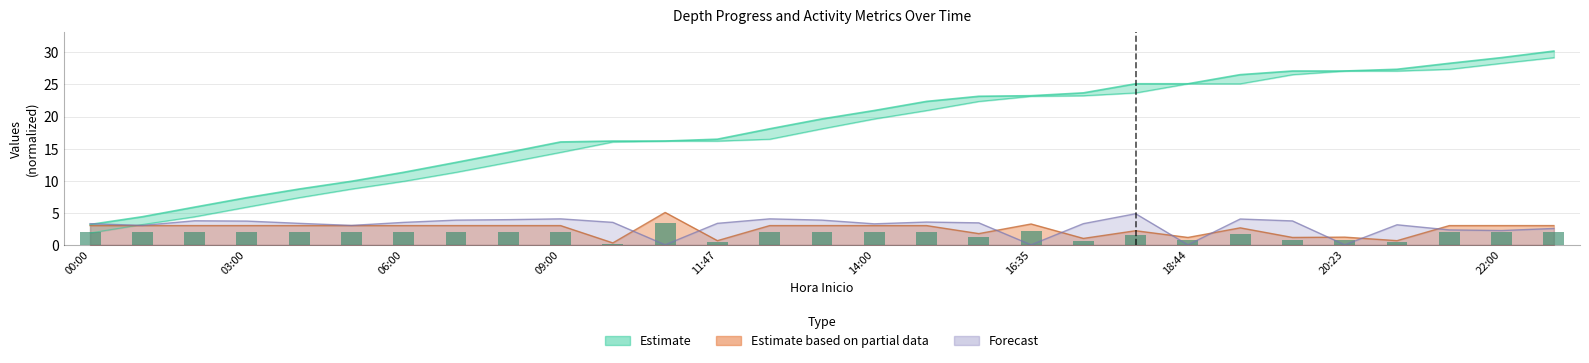

What is the difference between the maximum and minimum values?

3.2